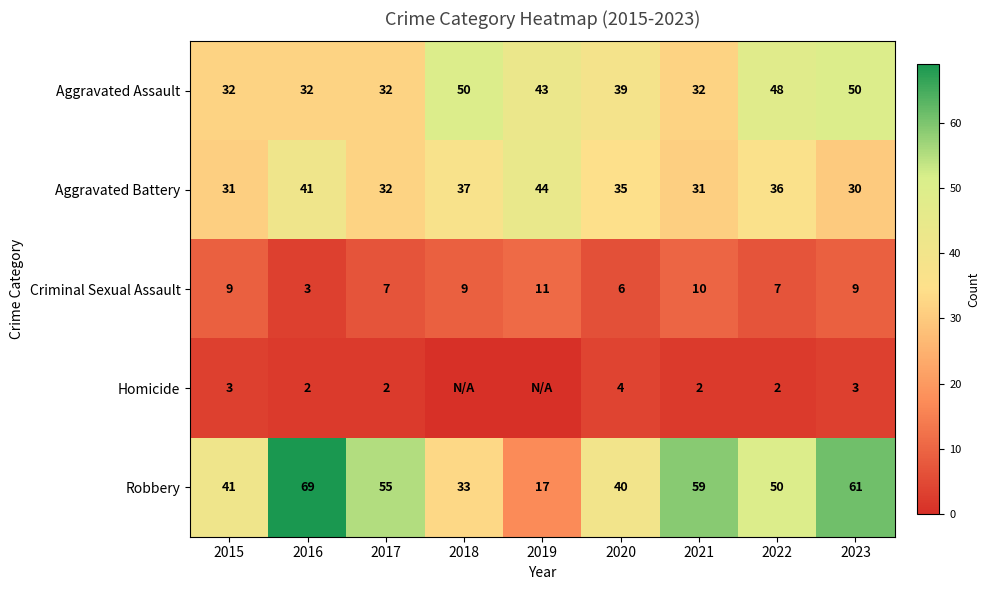

Rank the series at 2022 from highest to lowest value.

Robbery, Aggravated Assault, Aggravated Battery, Criminal Sexual Assault, Homicide